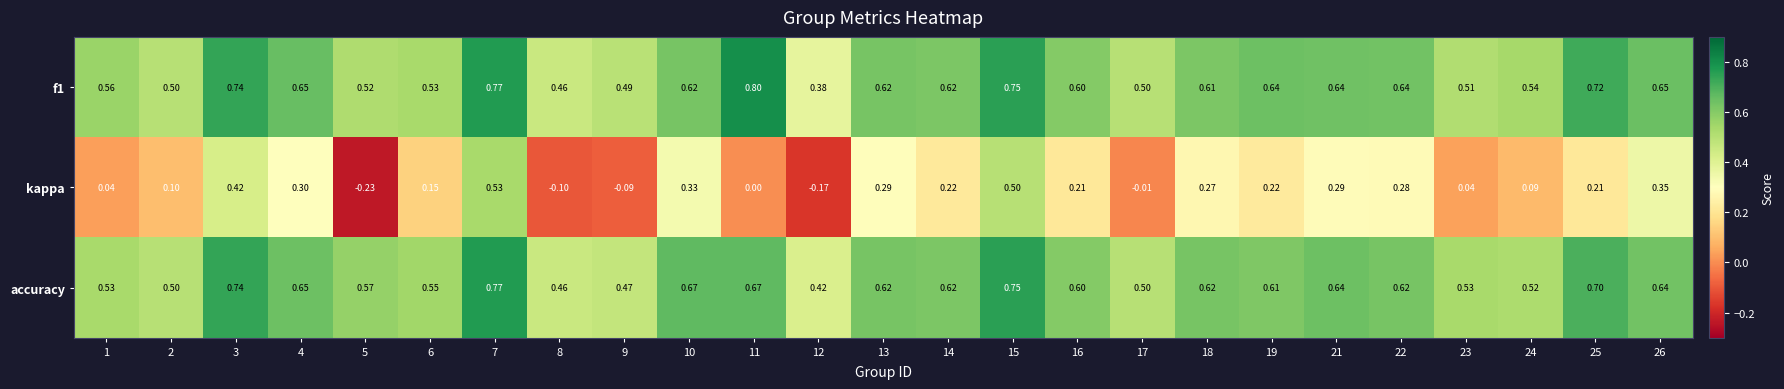

Which series has the largest range (max minus min)?

kappa